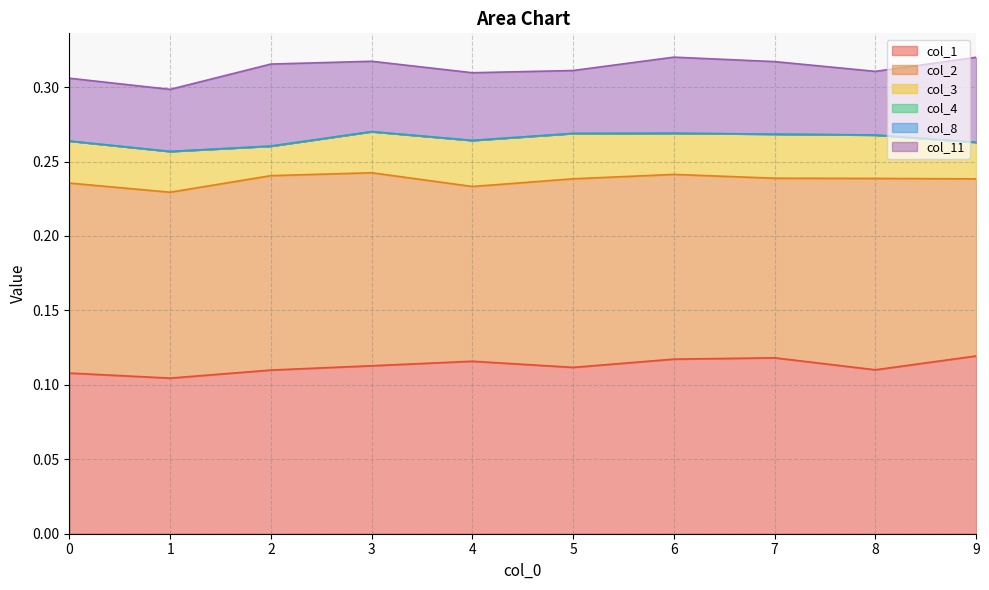

What are all the series names shown in the legend?

col_1, col_2, col_3, col_4, col_8, col_11